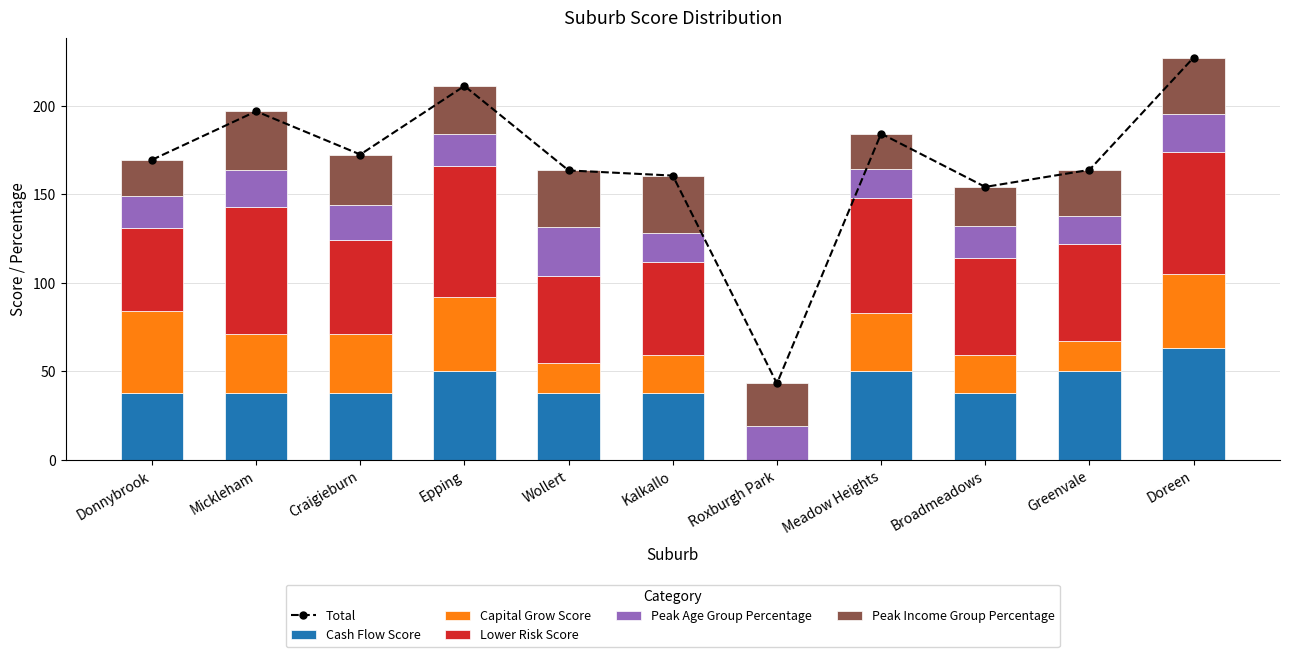

The value of Peak Age Group Percentage at Broadmeadows is 18.3. True or false?

True